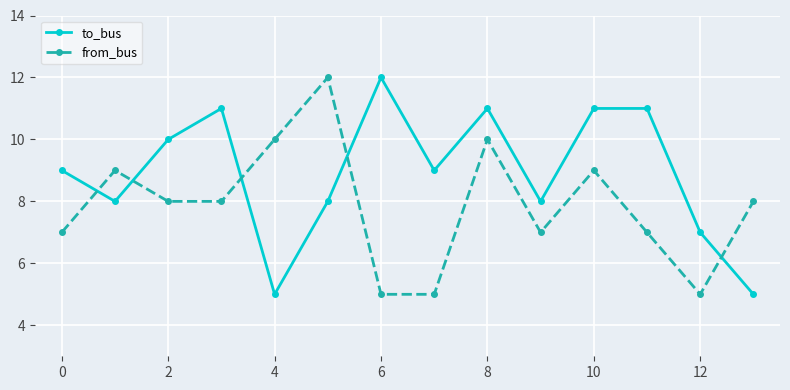

After their last crossing, which series has the higher values: from_bus or to_bus?

from_bus